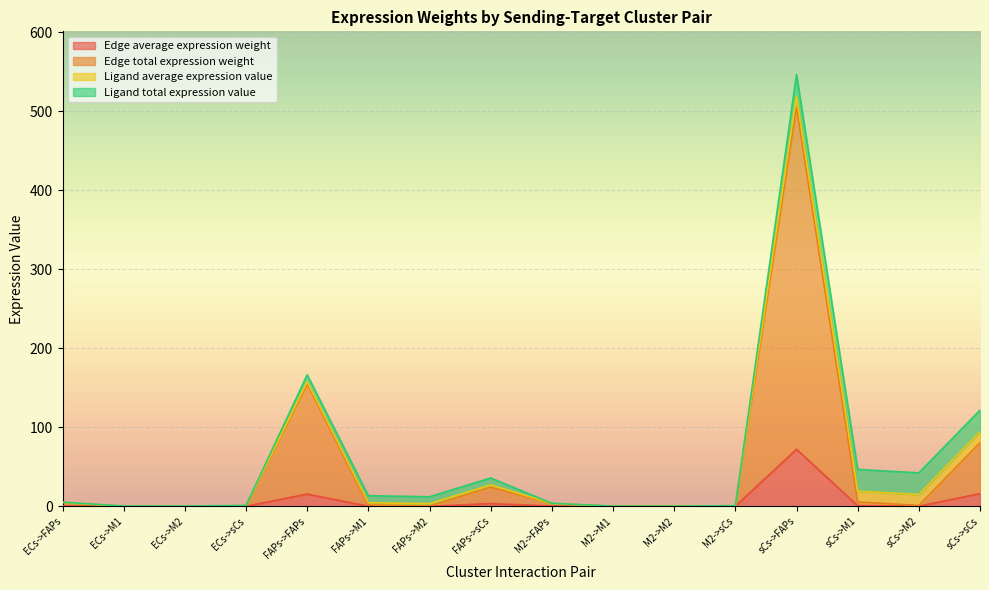

True or false: Edge average expression weight and Edge total expression weight intersect in this chart.

False